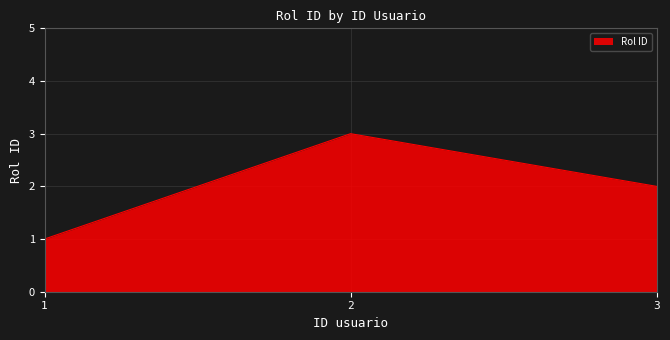

What is the difference between the values at 2 and 1?

2